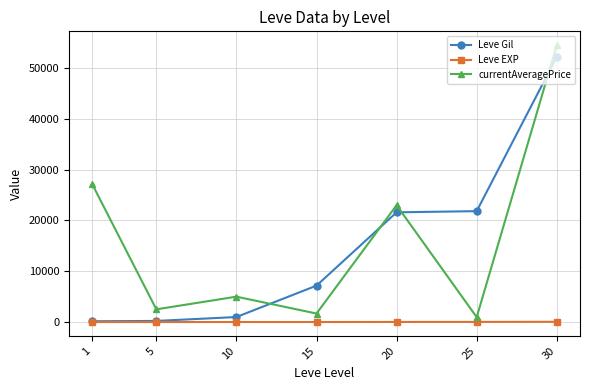

What is the greatest value displayed?

54499